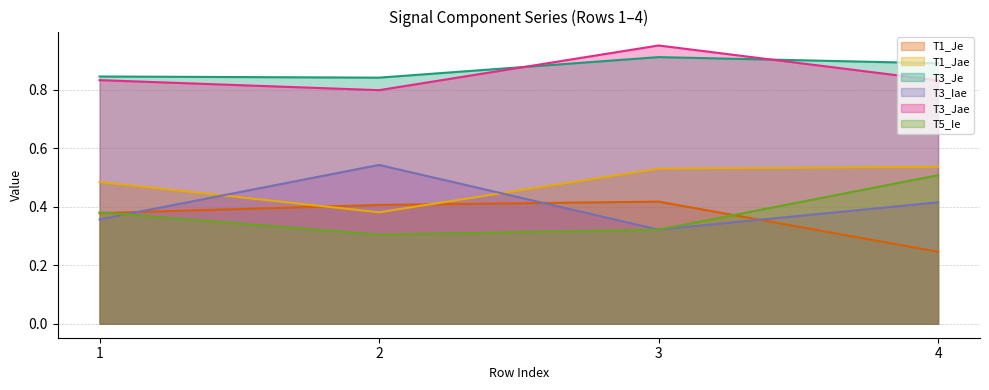

How many lines are shown in the chart?

6